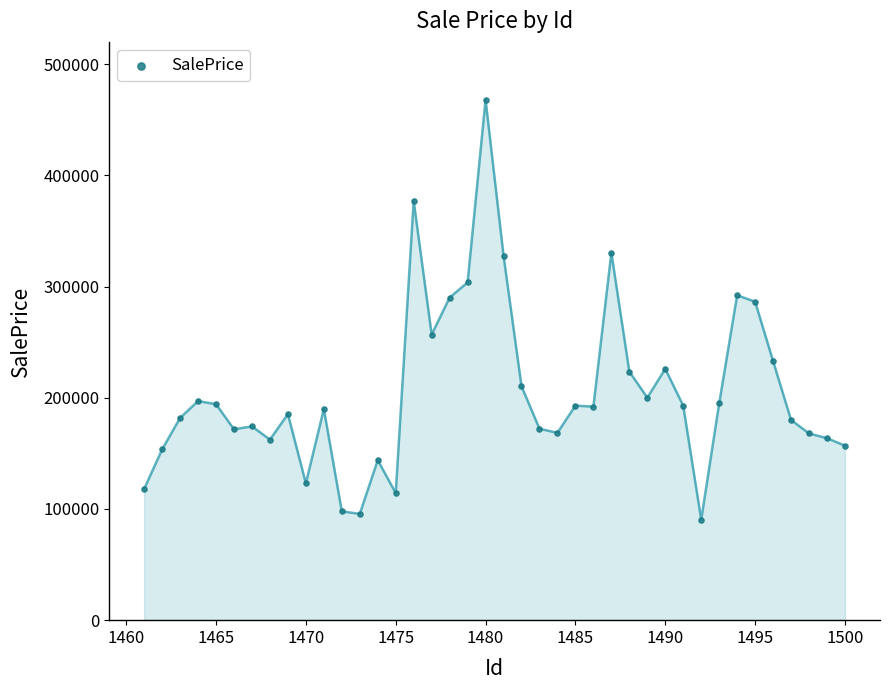

What is the range of X values (max minus min)?

39.0